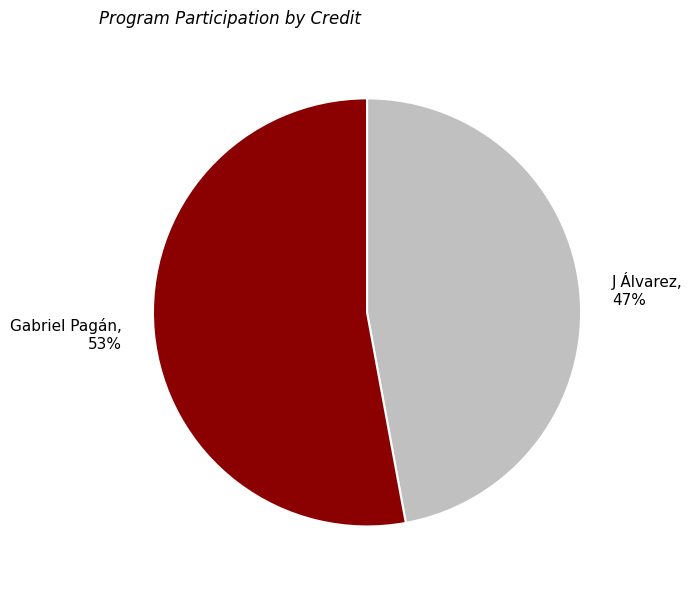

Which category accounts for the majority?

Gabriel Pagán